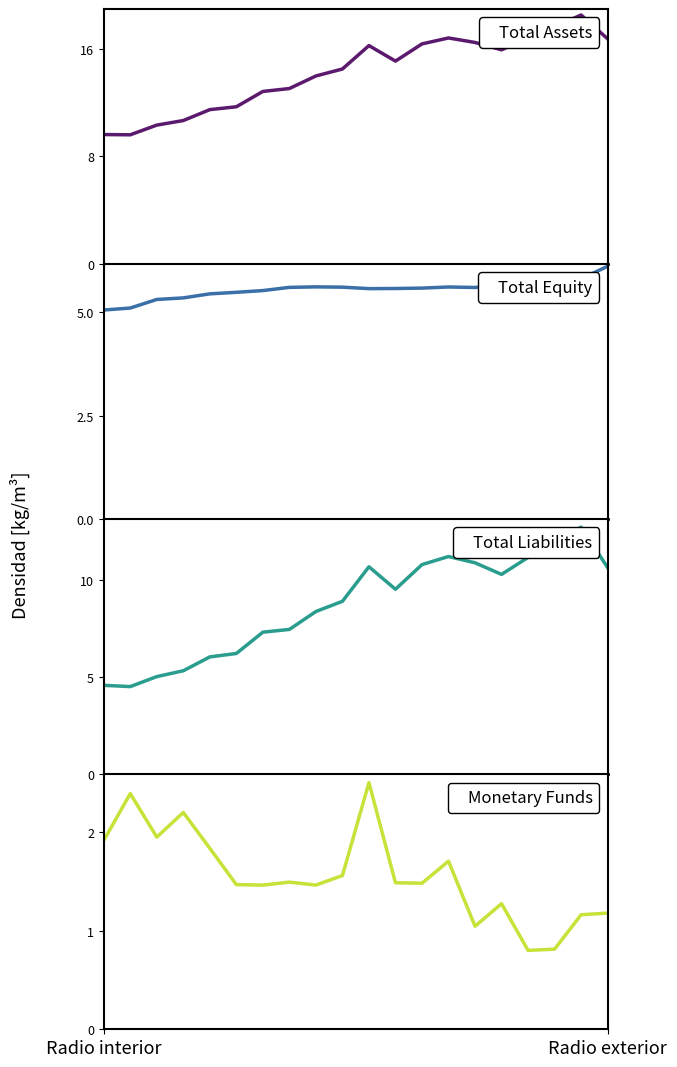

What is the maximum value for Total Liabilities?

12.7